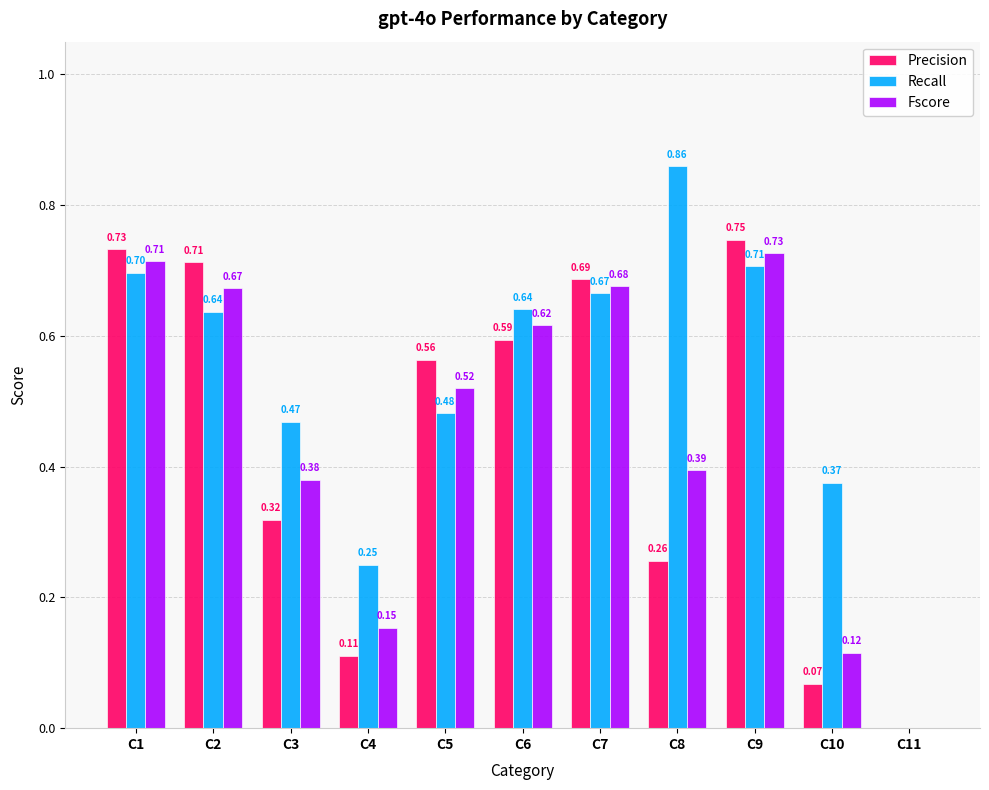

At which category is the sum across all series the highest?

C9